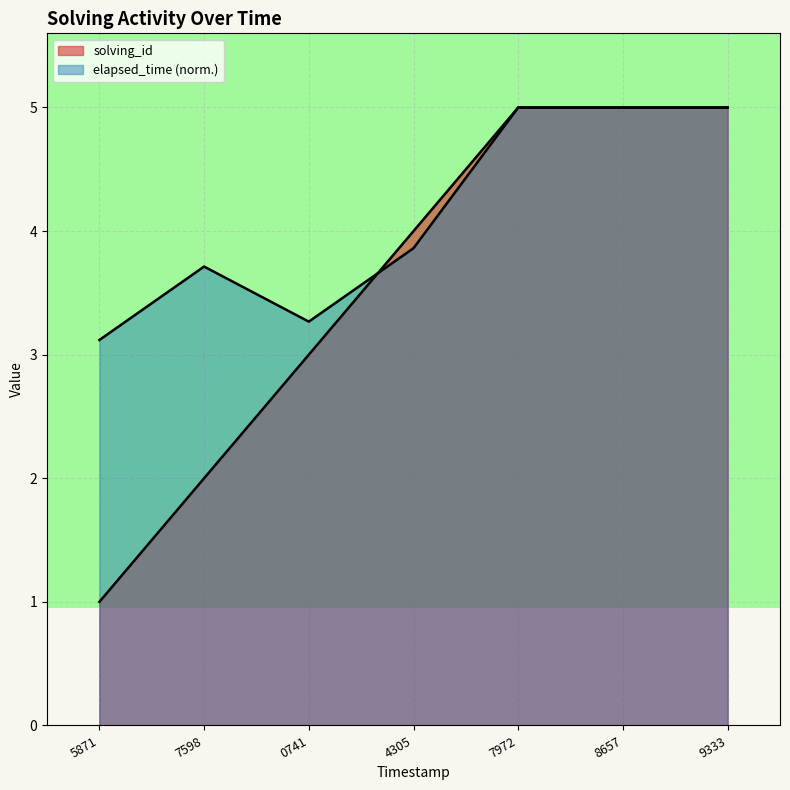

What is the sum of all elapsed_time values?

29.0